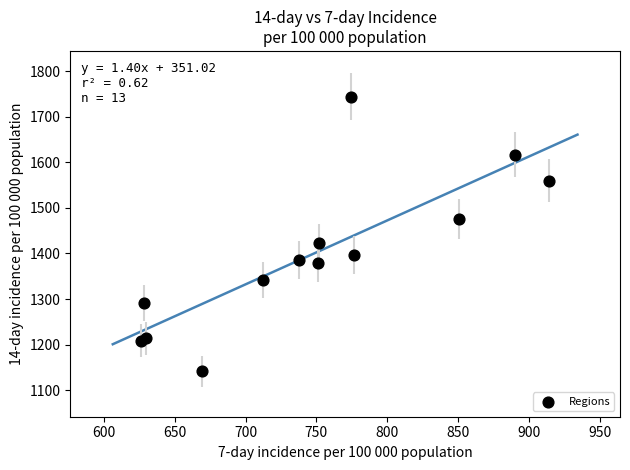

What Y value in the scatter plot is closest to 1443?

1422.1